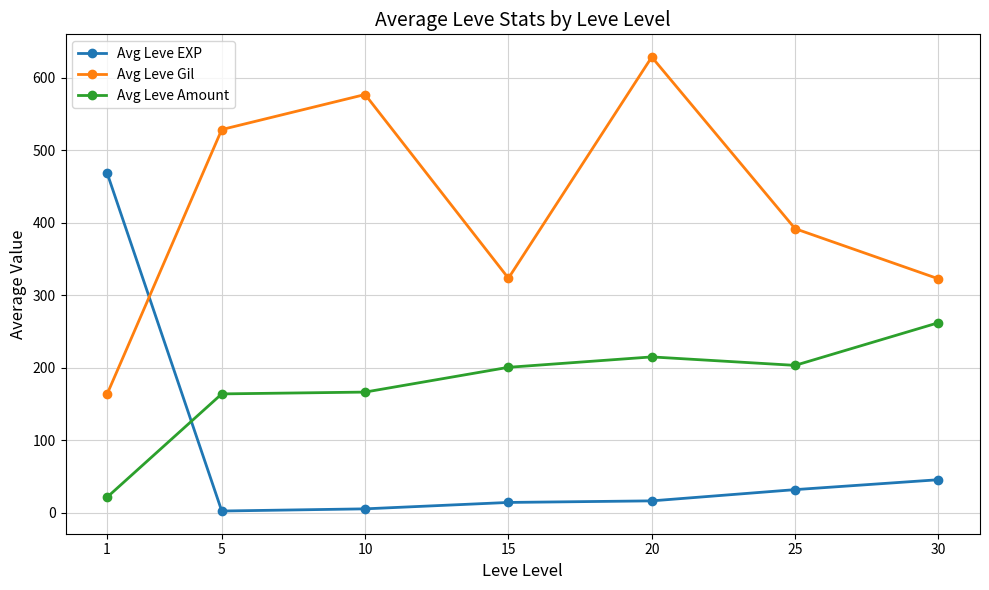

Between 1 and 15, which series saw the biggest shift?

Avg Leve EXP